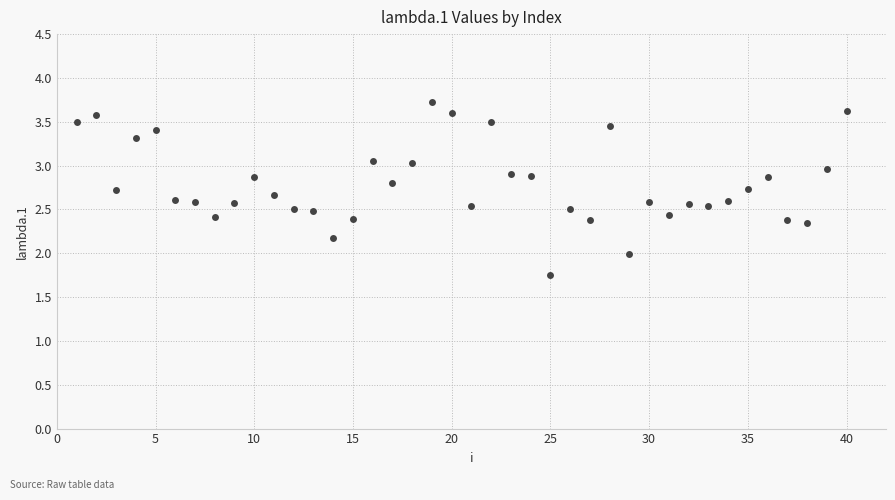

What is the range of X values (max minus min)?

39.0